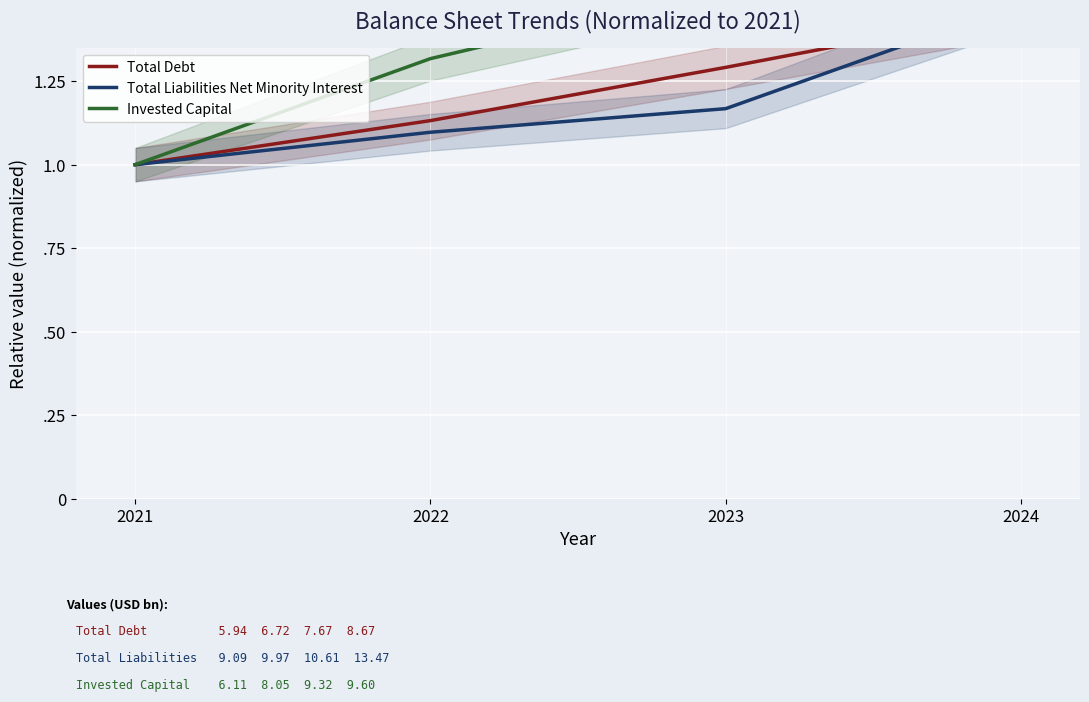

The Invested Capital series shows 1.6 at 2024. True or false?

True